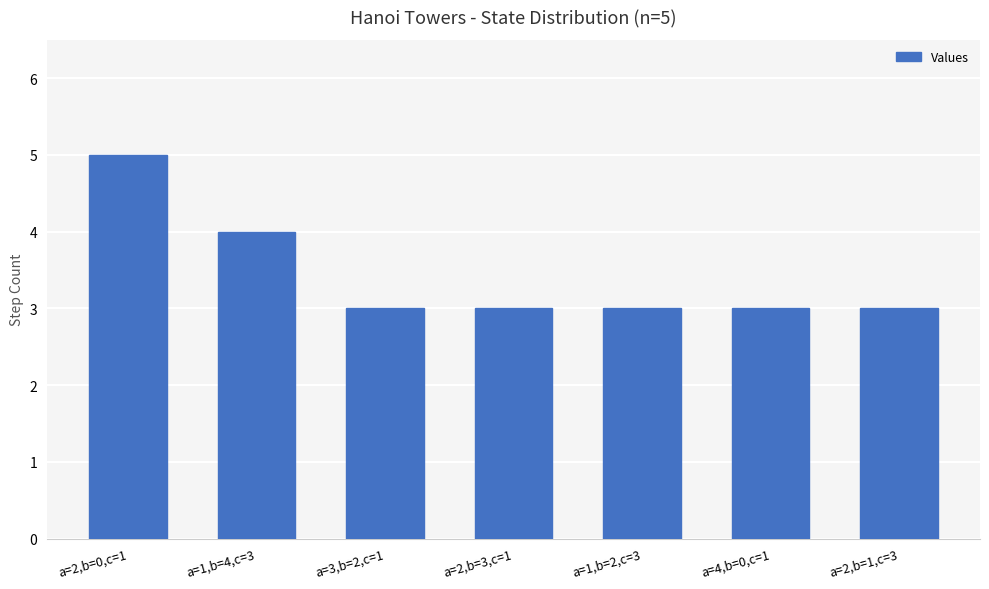

True or false: the data shows 2 at a=1,b=2,c=3.

False